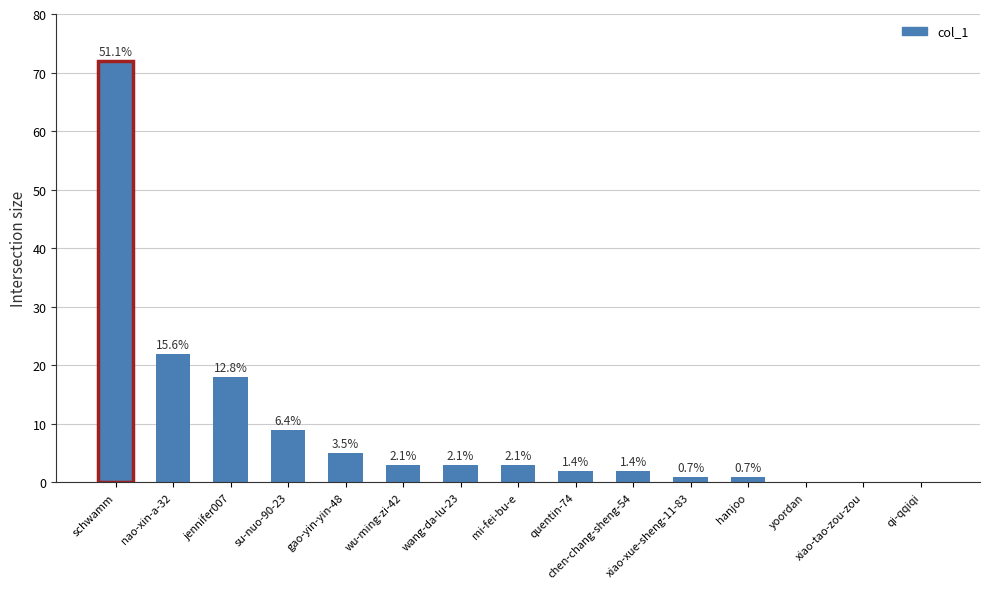

What is the label of the 3rd bar from the right?

yoordan